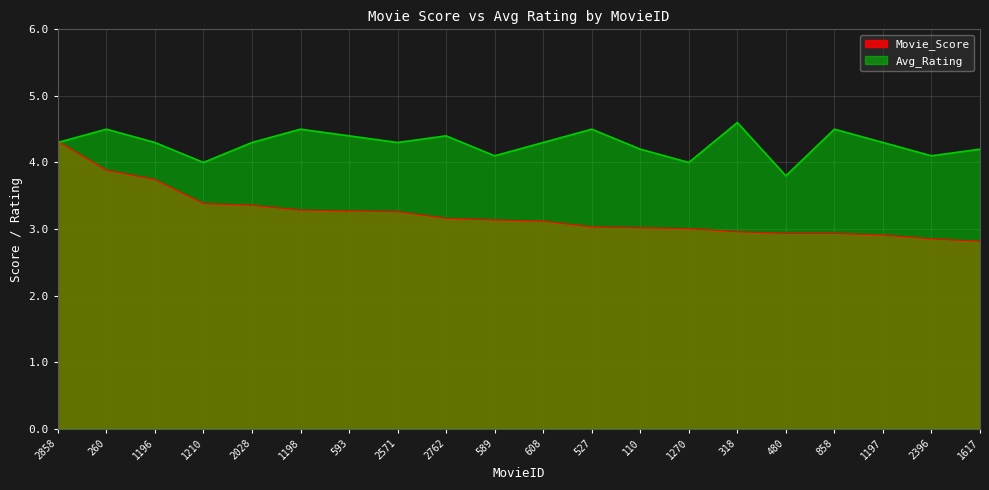

Which category has the lowest value in the Avg_Rating series?

480